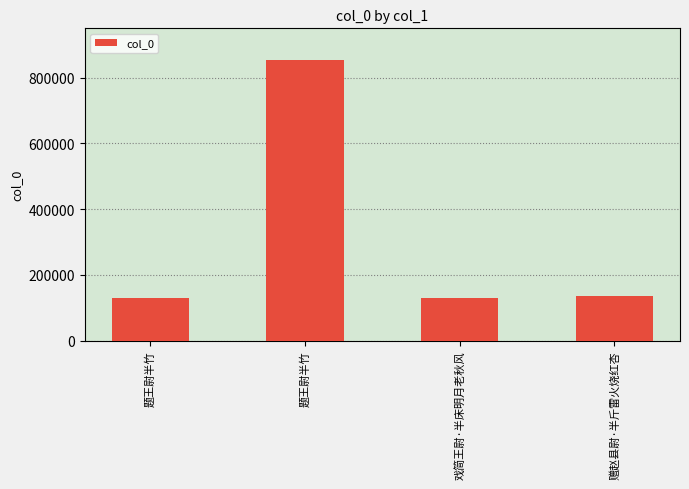

Does the chart contain any negative values?

No